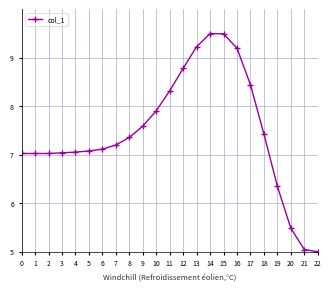

What is the greatest value displayed?

9.5